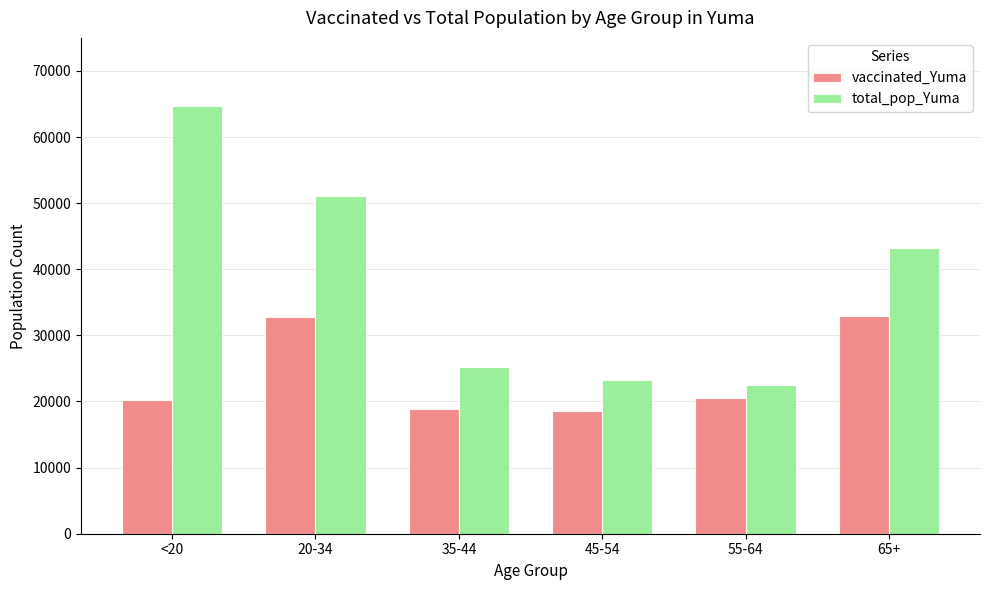

What is the value of the vaccinated_Yuma bar at the 5th from the left?

20520